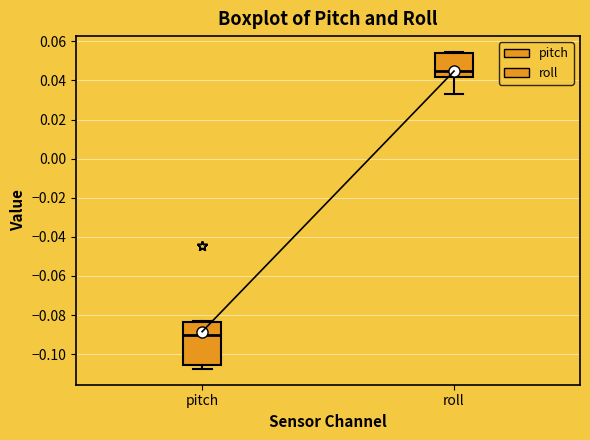

Where does the median line of the box for pitch sit on the y-axis? The values are not printed on the chart, so give them approximately, as read against the axis.

-0.090